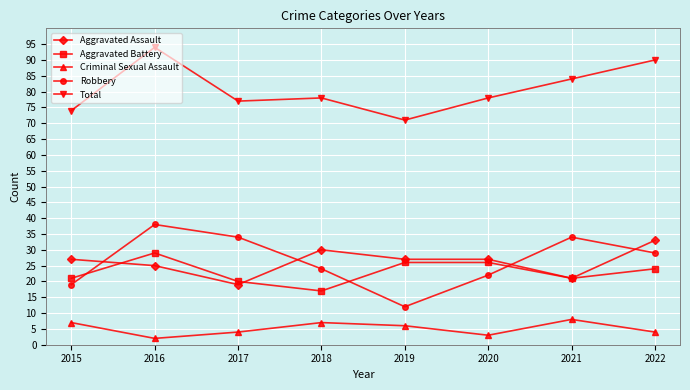

What is the difference between the Total values at 2019 and 2016?

23